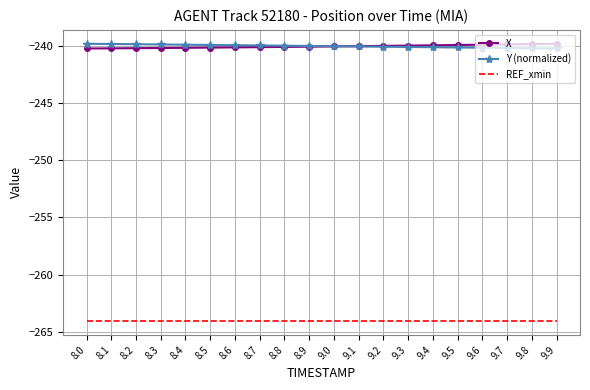

What is the difference between the maximum and minimum values in the Y (normalized) series?

0.4